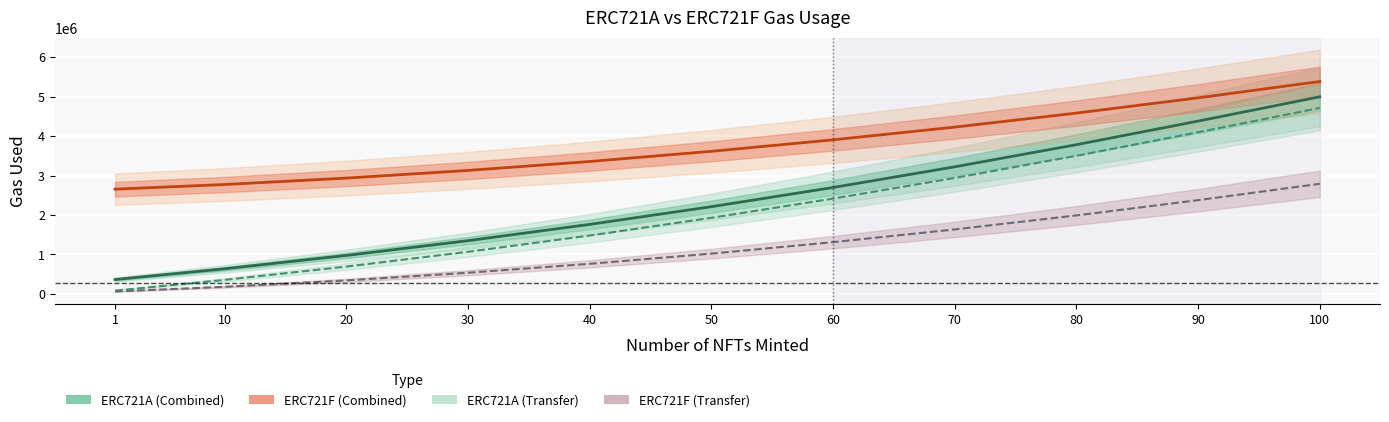

How many values in the ERC721F (Transfer) series exceed 1021749?

5